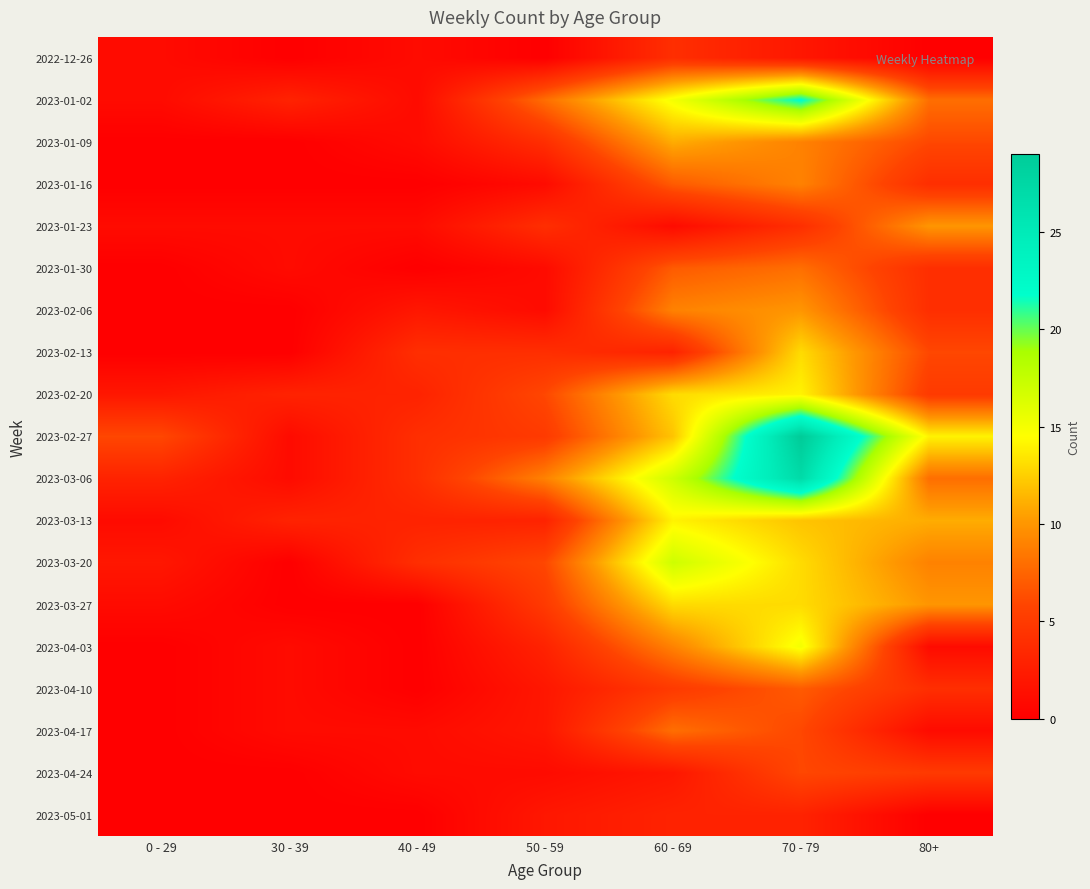

What is the maximum value shown in the chart?

29